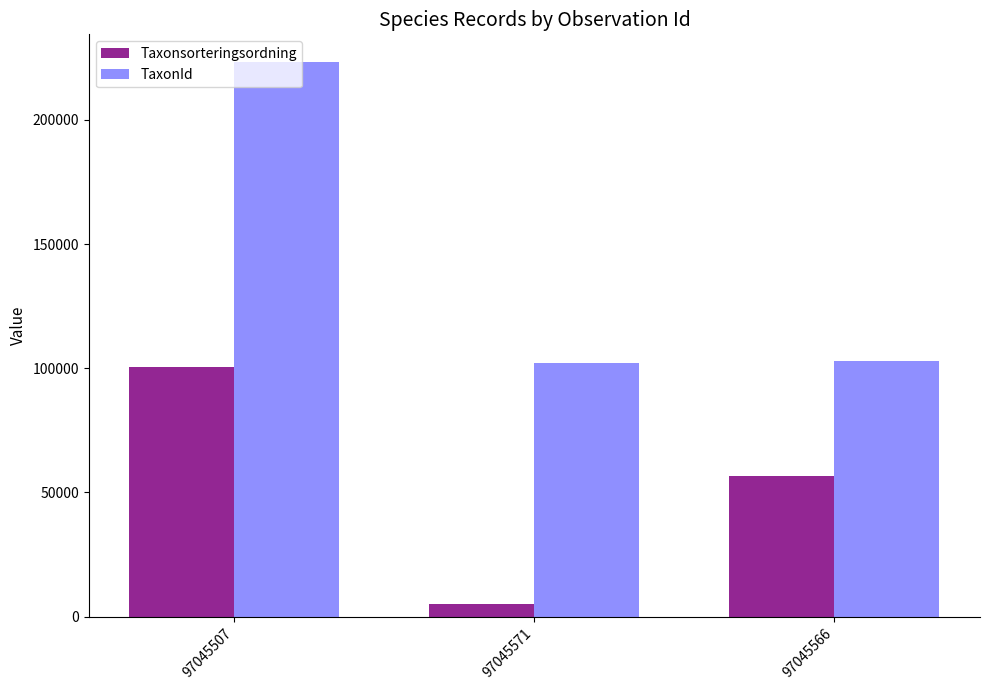

What is the maximum value for Taxonsorteringsordning?

100515